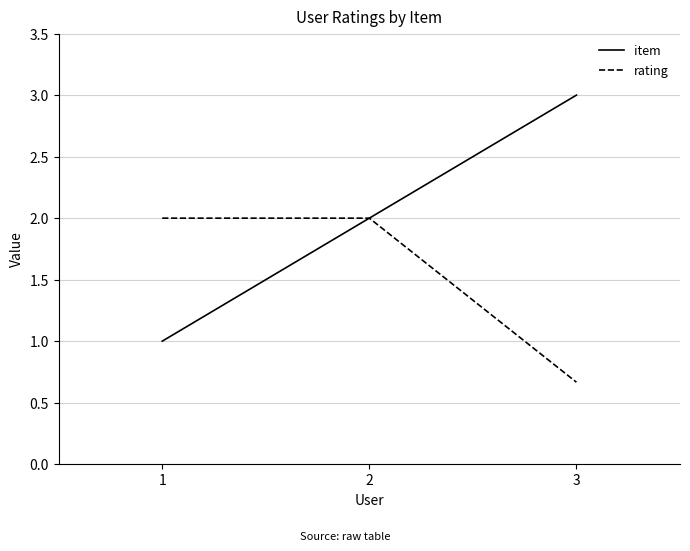

Reading left to right, what are all the values shown in this chart?

item: 1.0	2.0	3.0
rating: 2.0	2.0	0.7